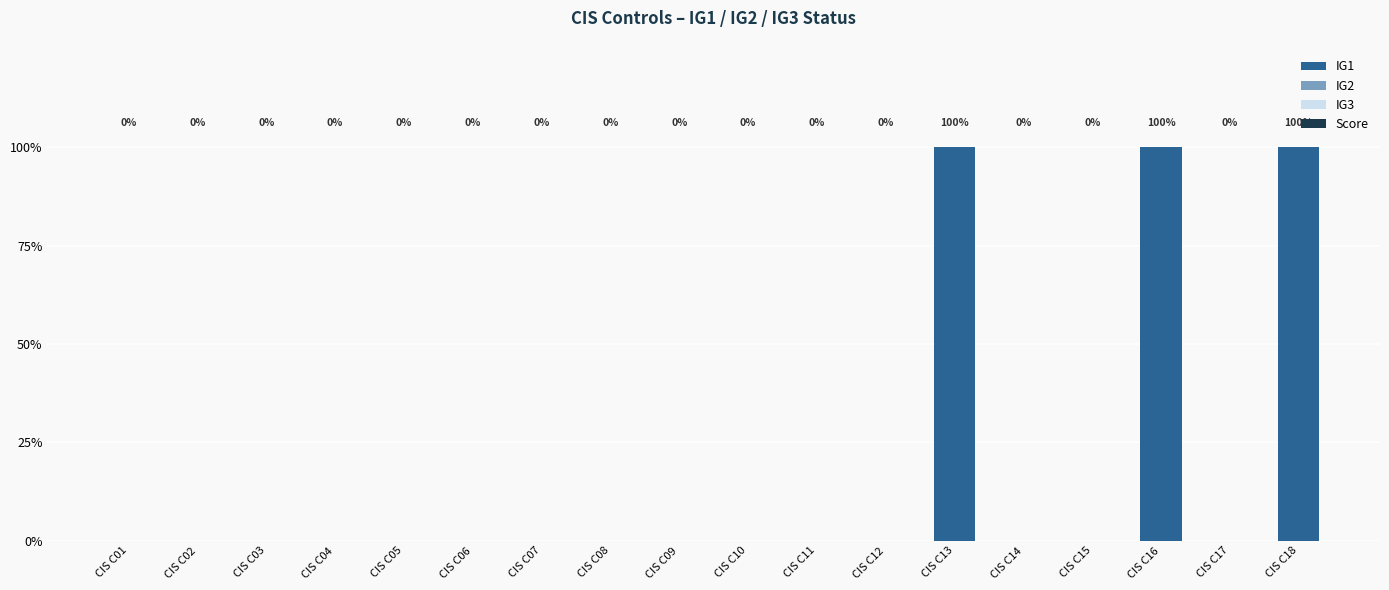

Reading left to right, transcribe all the data shown in this chart.

IG1: 0	0	0	0	0	0	0	0	0	0	0	0	1	0	0	1	0	1
IG2: 0	0	0	0	0	0	0	0	0	0	0	0	0	0	0	0	0	0
IG3: 0	0	0	0	0	0	0	0	0	0	0	0	0	0	0	0	0	0
Score: 0	0	0	0	0	0	0	0	0	0	0	0	0	0	0	0	0	0